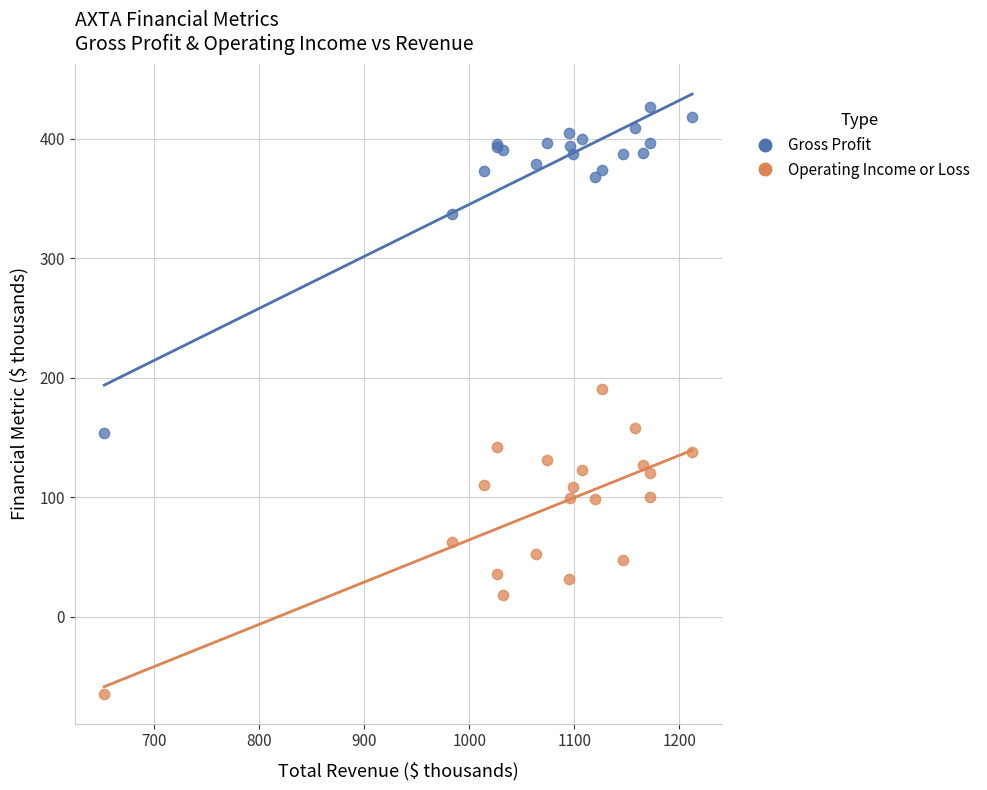

Which series reaches the maximum Y coordinate?

Gross Profit